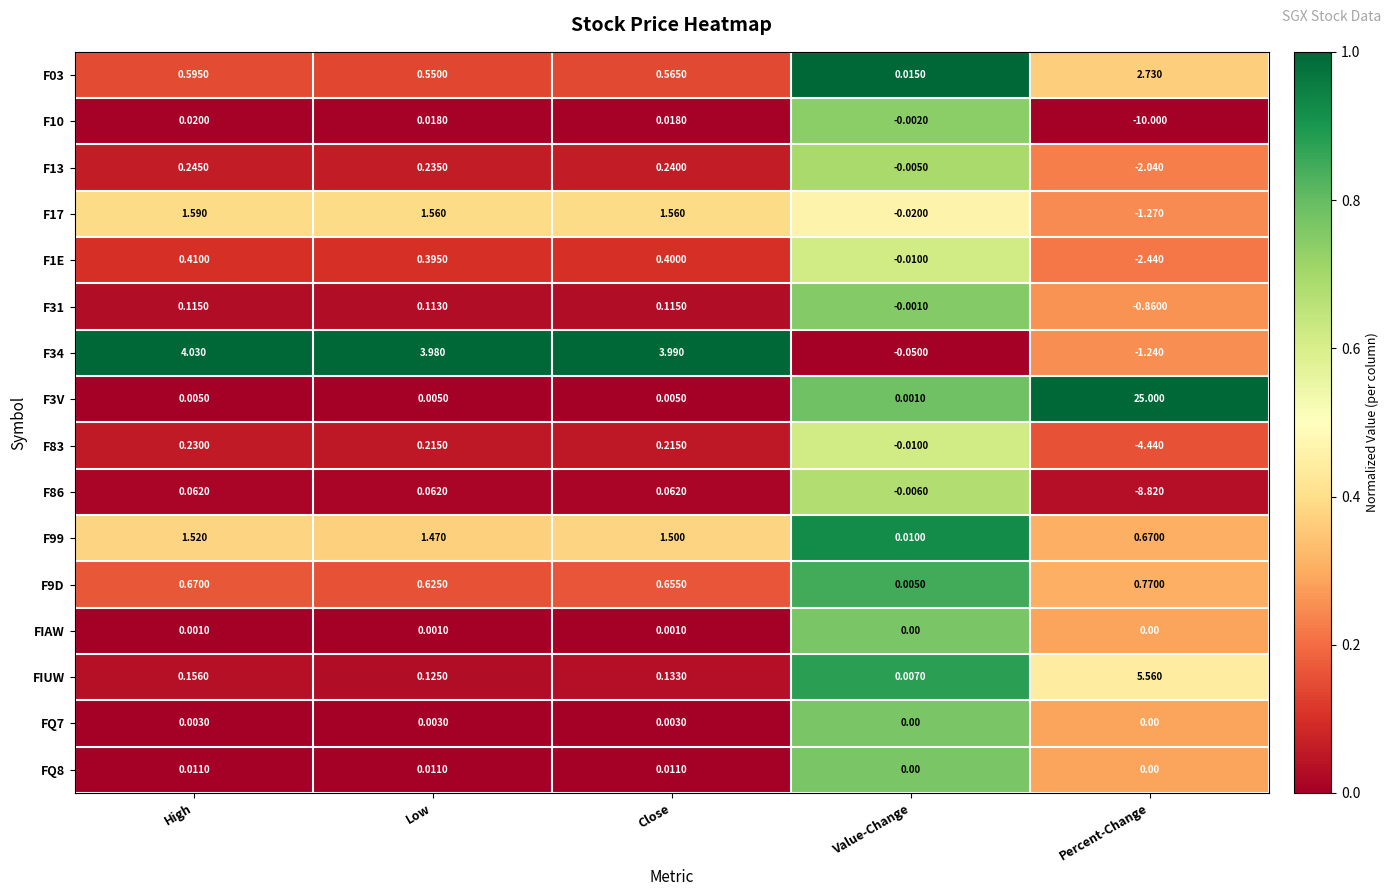

List the labels in order of F13 value, largest first.

High, Close, Low, Value-Change, Percent-Change